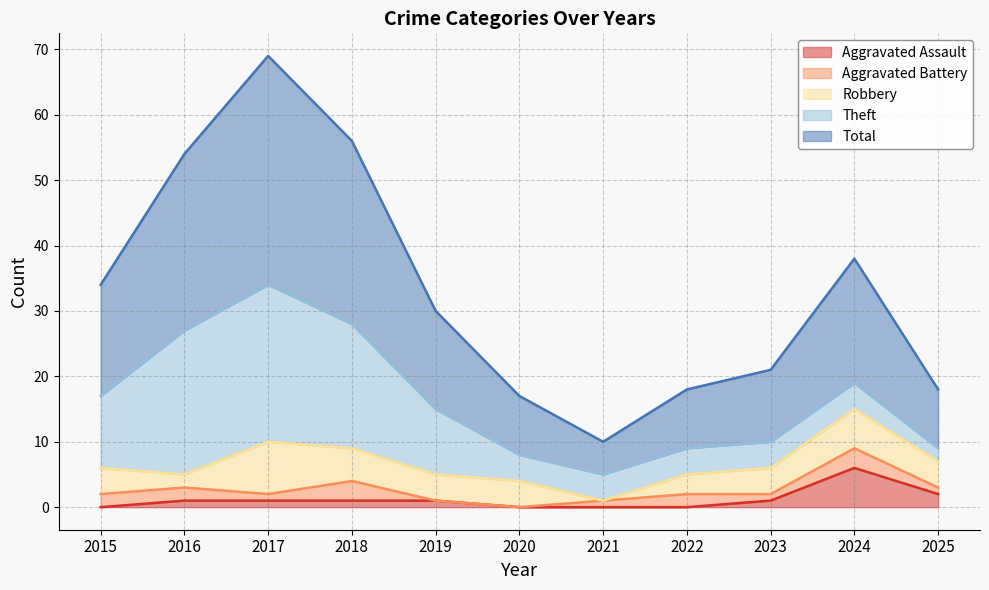

Reading right to left, extract all data points from this chart.

Aggravated Assault: 2	6	1	0	0	0	1	1	1	1	0
Aggravated Battery: 1	3	1	2	1	0	0	3	1	2	2
Robbery: 4	6	4	3	0	4	4	5	8	2	4
Theft: 2	4	4	4	4	4	10	19	24	22	11
Total: 9	19	11	9	5	9	15	28	35	27	17